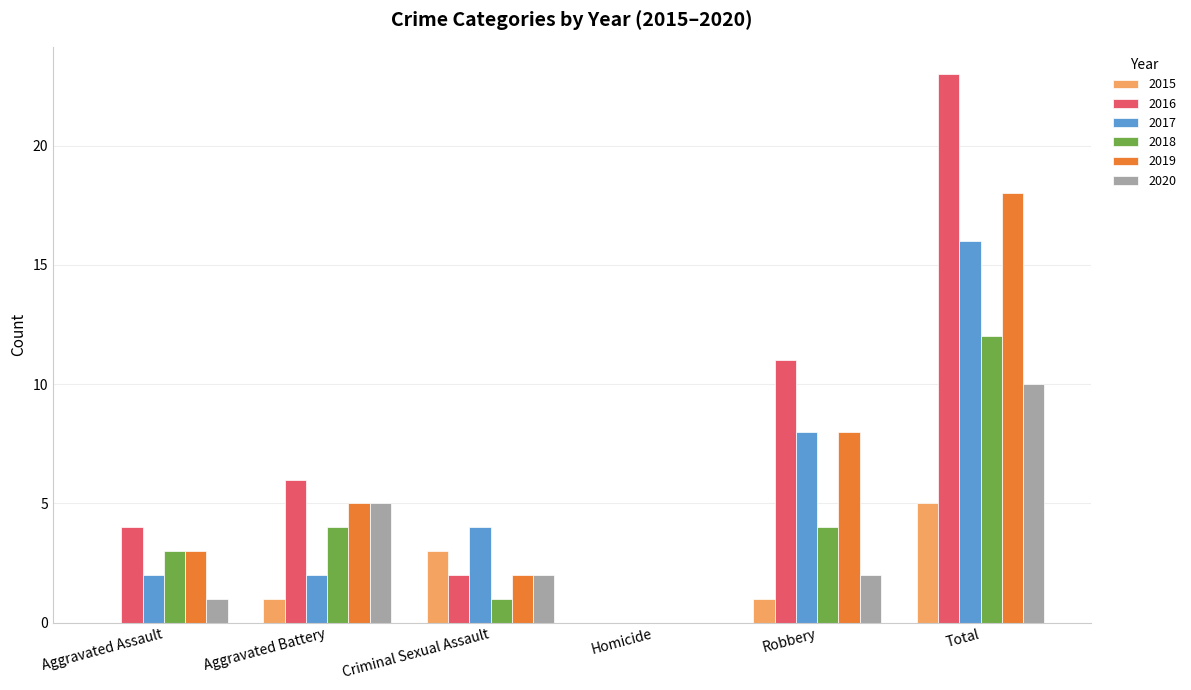

Which series has the largest total across all categories?

2016